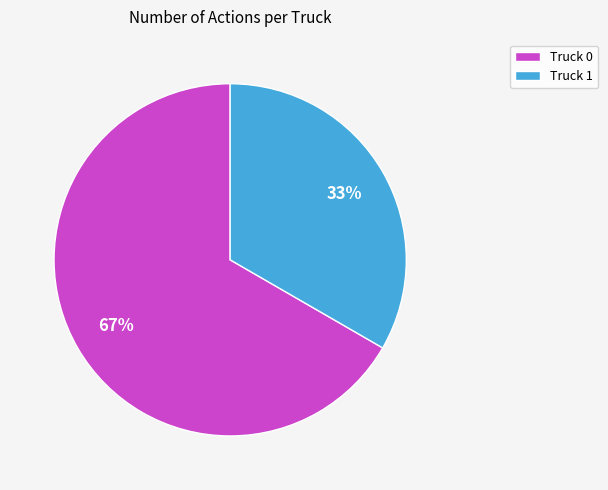

Which slice is the smallest?

Truck 1